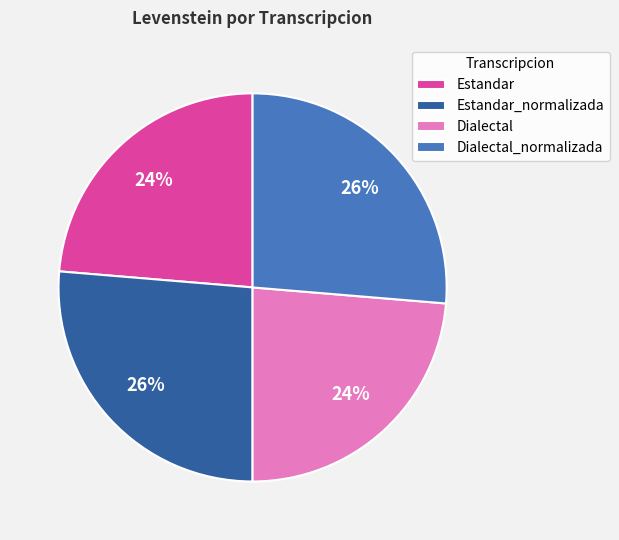

How many slices are in this pie chart?

4